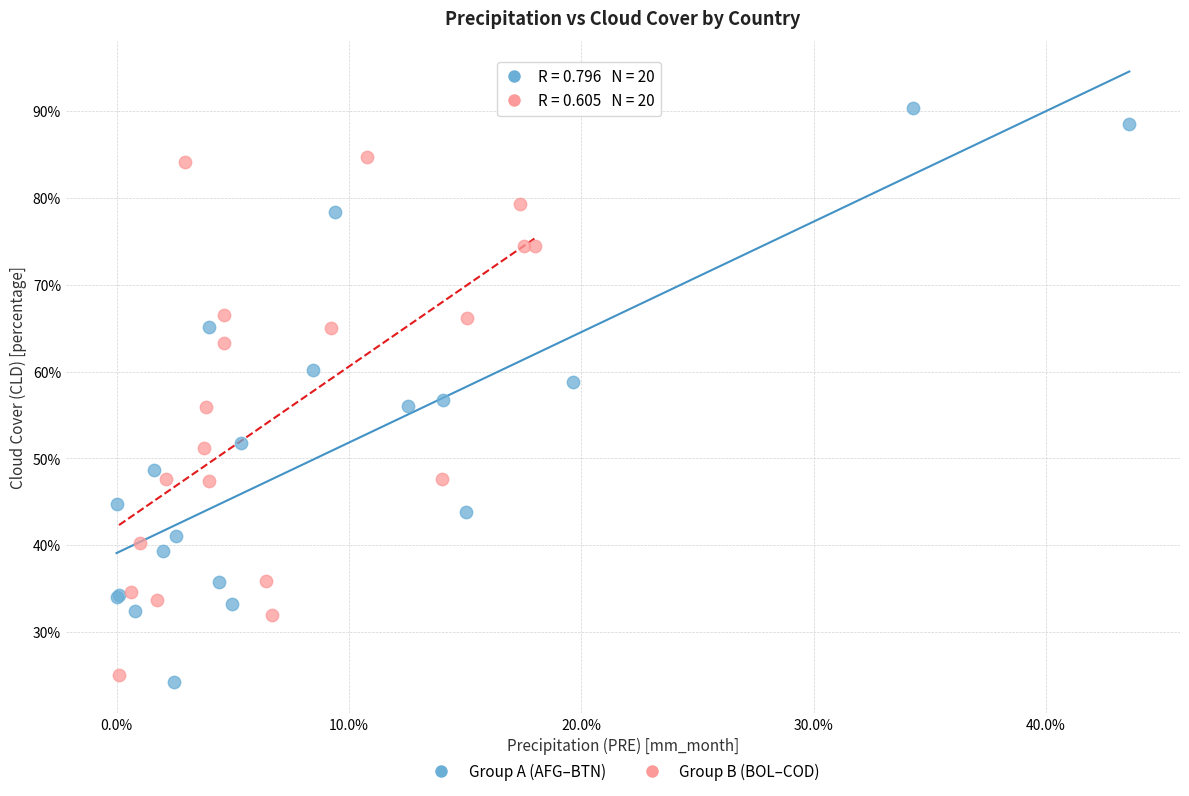

Which series contains the lowest Y value?

Group A (AFG–BTN)